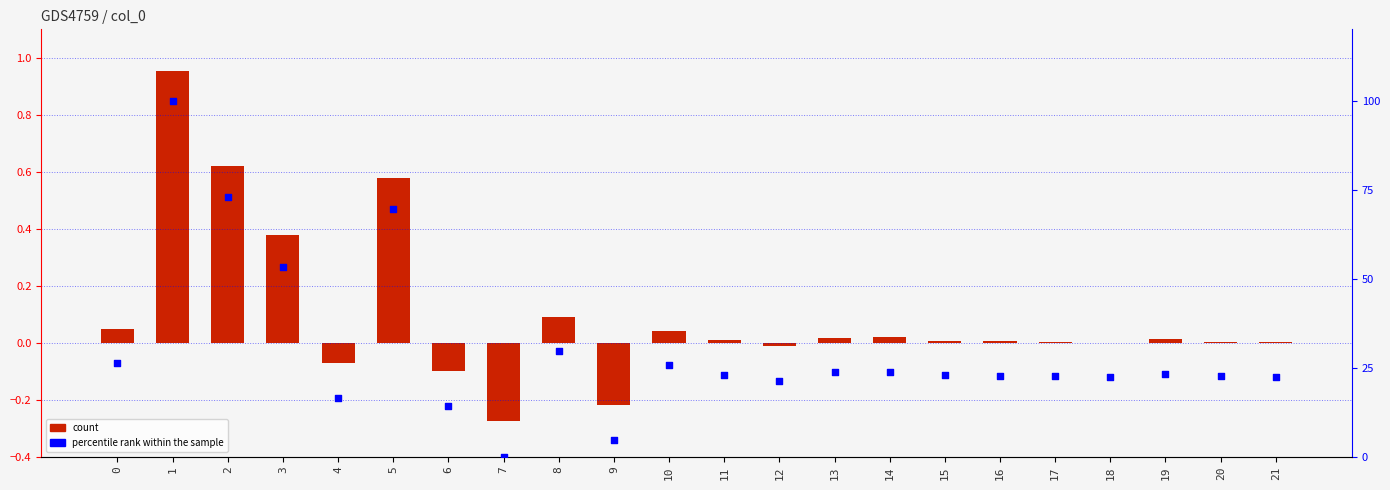

Which series reaches the minimum Y coordinate?

value